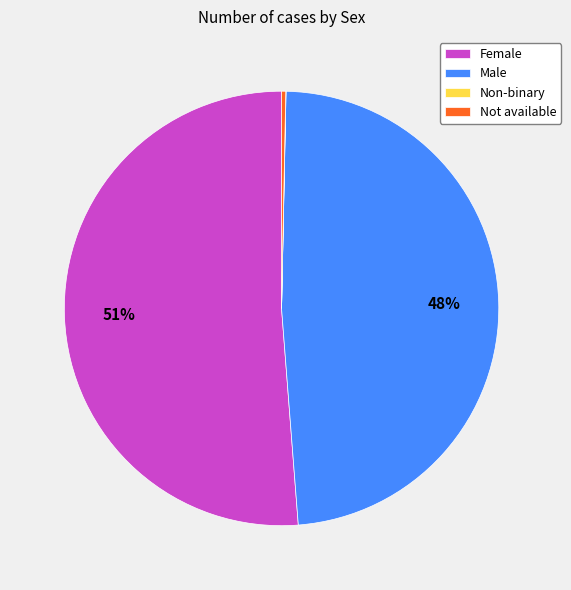

True or false: Male accounts for 54% of the total.

False